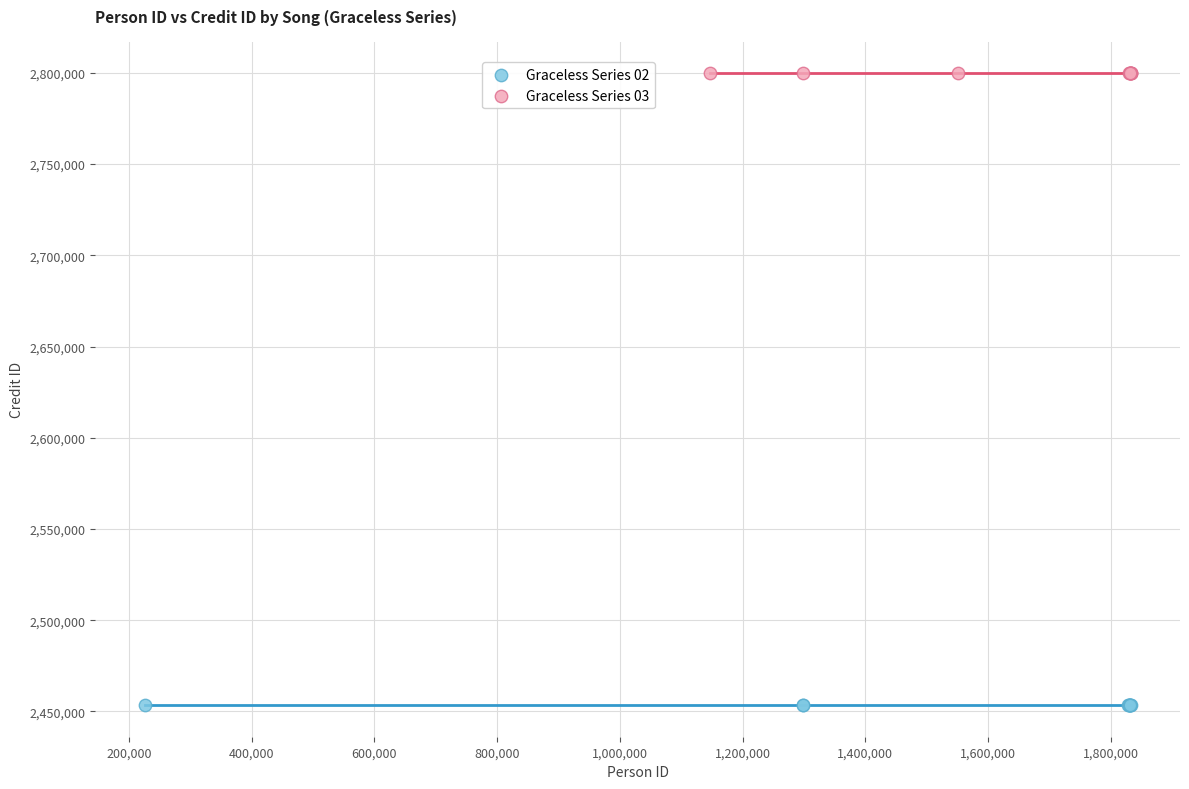

Which series reaches the maximum Y coordinate?

Graceless Series 03